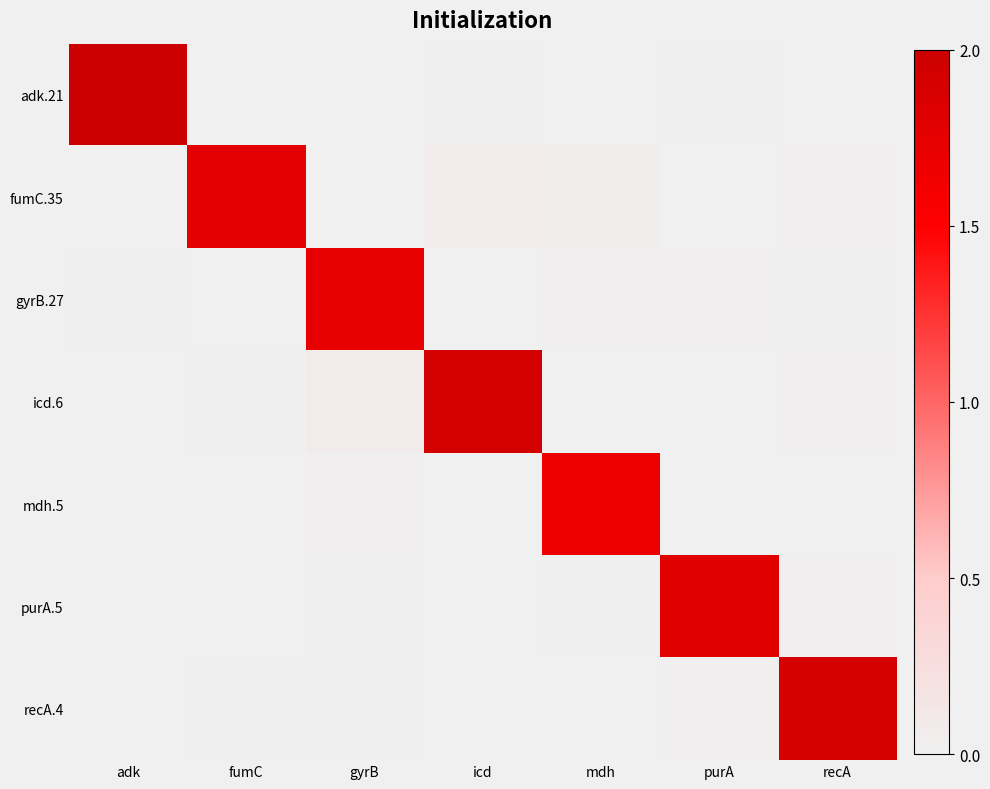

Reading left to right, transcribe all the data shown in this chart.

adk.21: adk=2.0	fumC=0.0	gyrB=0.0	icd=0.0	mdh=0.0	purA=0.0	recA=0.0
fumC.35: adk=0.0	fumC=1.8	gyrB=0.0	icd=0.1	mdh=0.0	purA=0.0	recA=0.0
gyrB.27: adk=0.0	fumC=0.0	gyrB=1.7	icd=0.0	mdh=0.0	purA=0.0	recA=0.0
icd.6: adk=0.0	fumC=0.0	gyrB=0.1	icd=1.9	mdh=0.0	purA=0.0	recA=0.0
mdh.5: adk=0.0	fumC=0.0	gyrB=0.0	icd=0.0	mdh=1.7	purA=0.0	recA=0.0
purA.5: adk=0.0	fumC=0.0	gyrB=0.0	icd=0.0	mdh=0.0	purA=1.8	recA=0.0
recA.4: adk=0.0	fumC=0.0	gyrB=0.0	icd=0.0	mdh=0.0	purA=0.0	recA=1.9